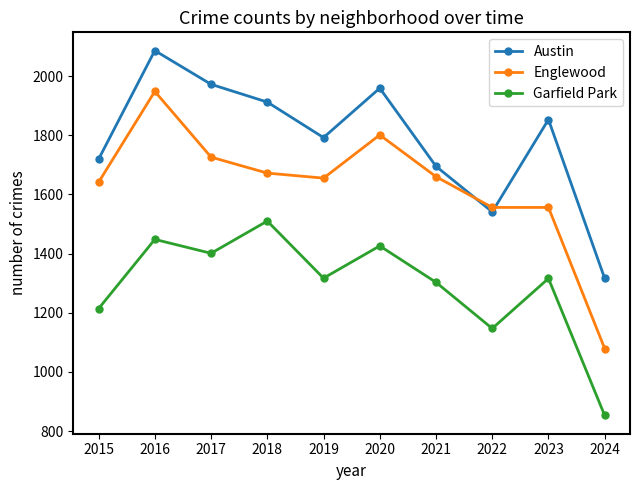

True or false: Austin and Garfield Park intersect in this chart.

False